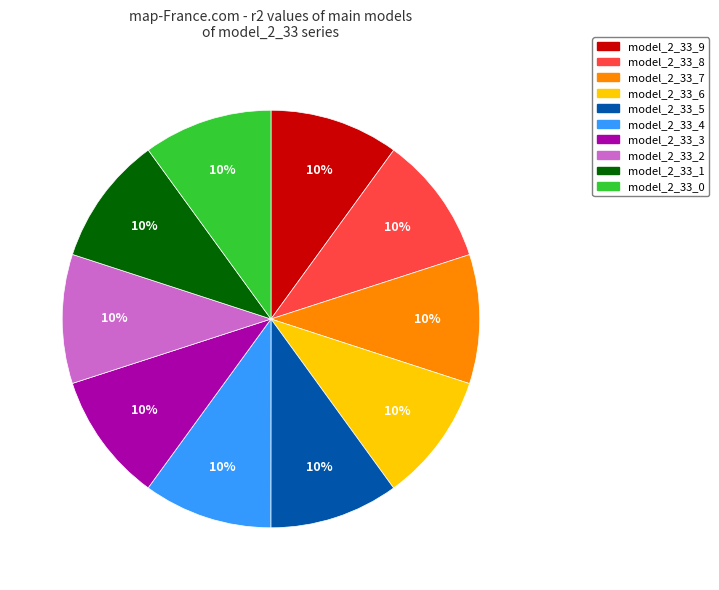

Combined, do model_2_33_8 and model_2_33_7 account for over 50%?

No